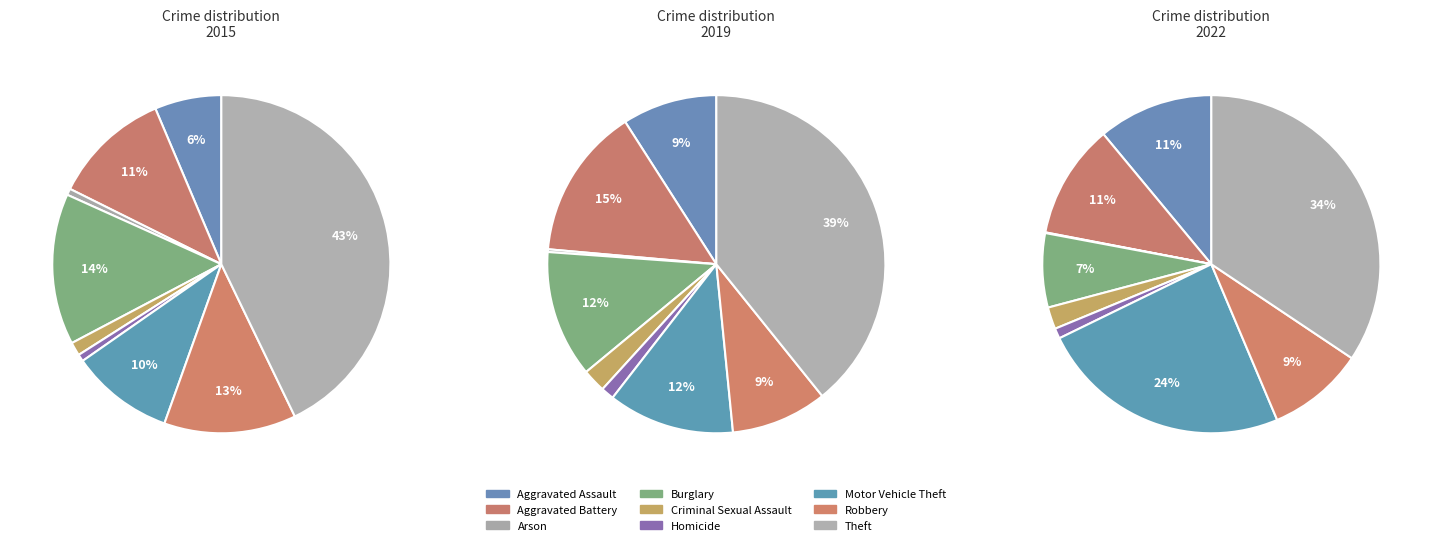

How many slices are in this pie chart?

9